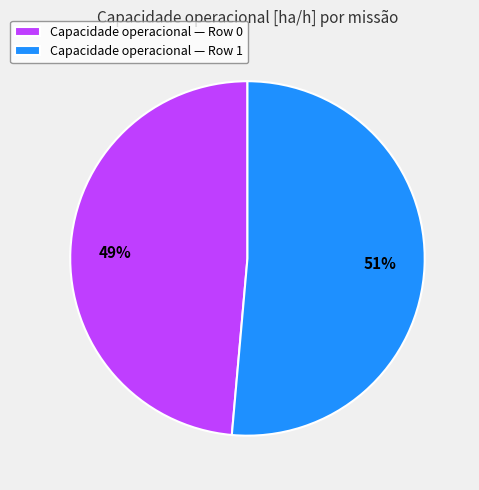

Which has a higher value, Capacidade operacional — Row 1 or Capacidade operacional — Row 0?

Capacidade operacional — Row 1